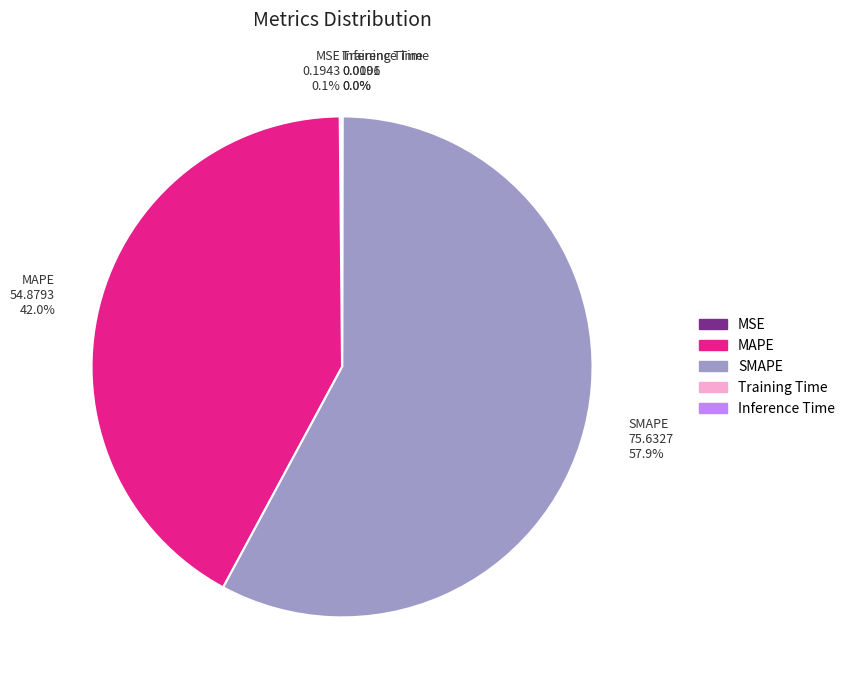

To the nearest percent, what percentage of the pie is MAPE?

42%